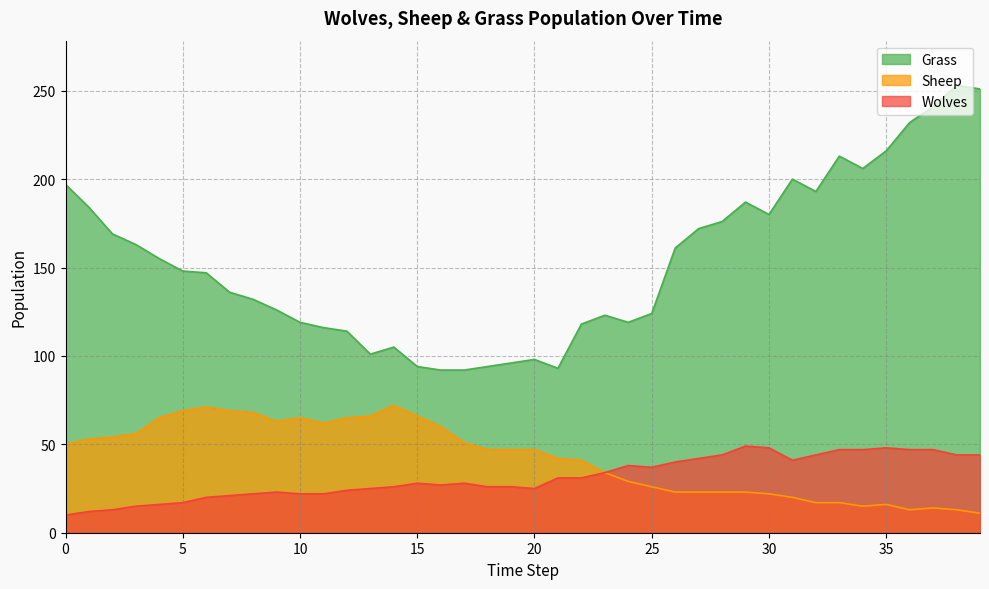

Does the chart have visible grid lines?

Yes